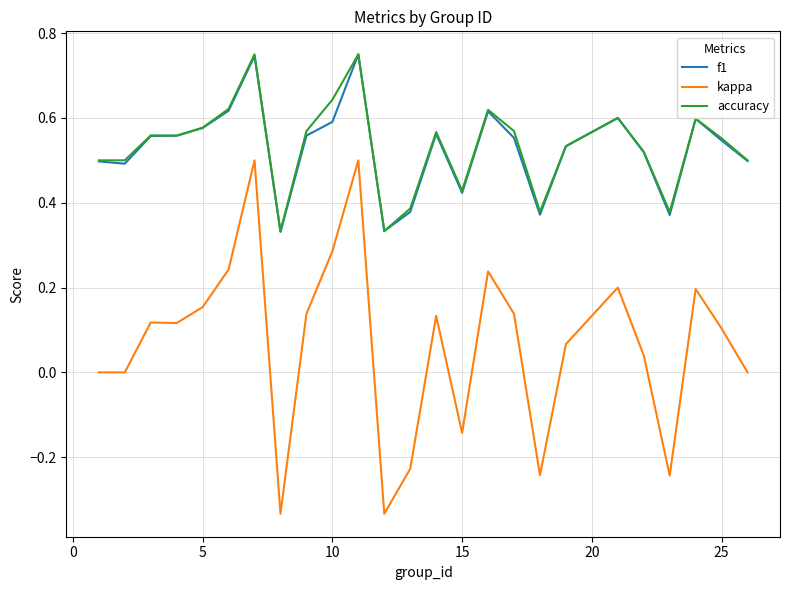

Which series has the widest spread of values?

kappa